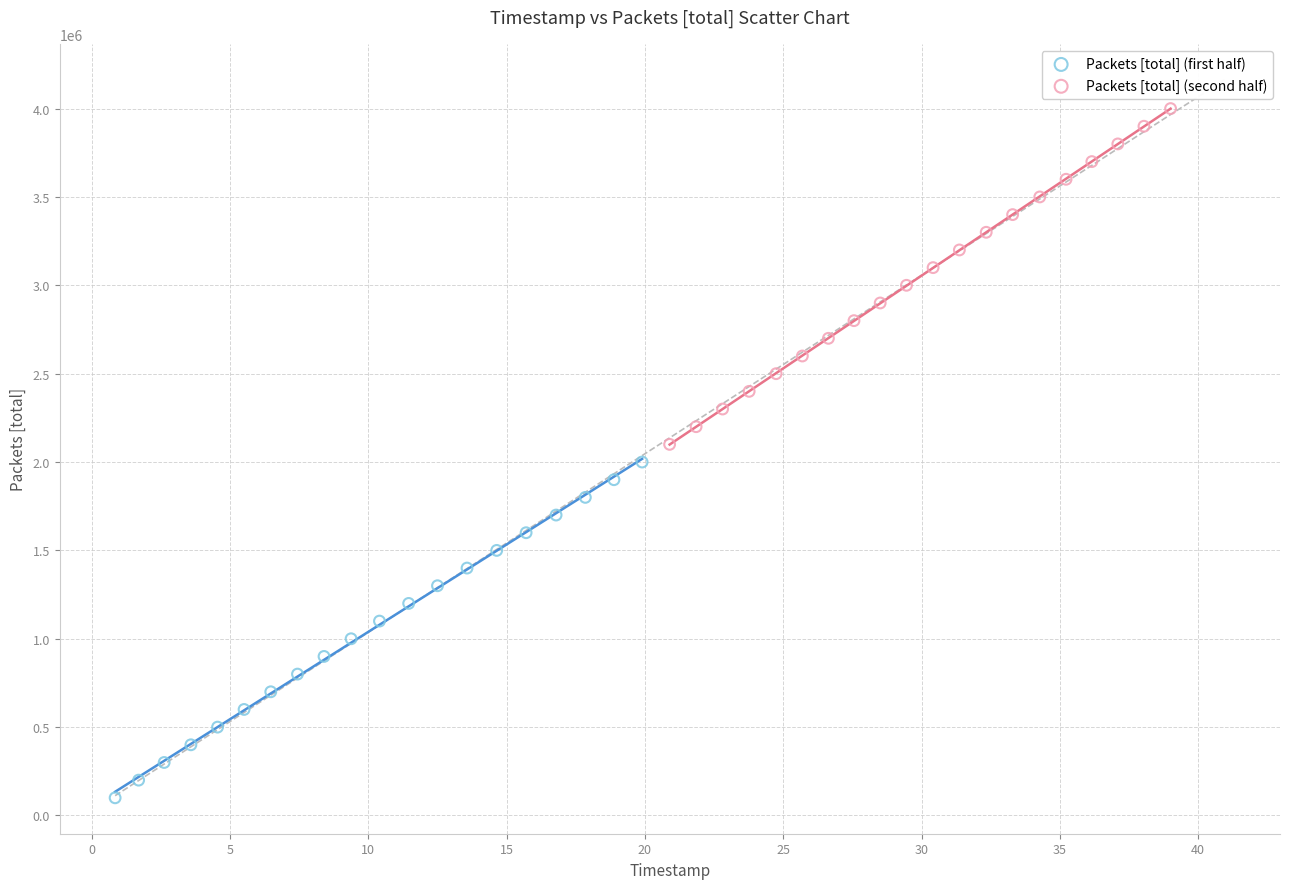

Which series reaches the maximum Y coordinate?

Packets [total] (second half)